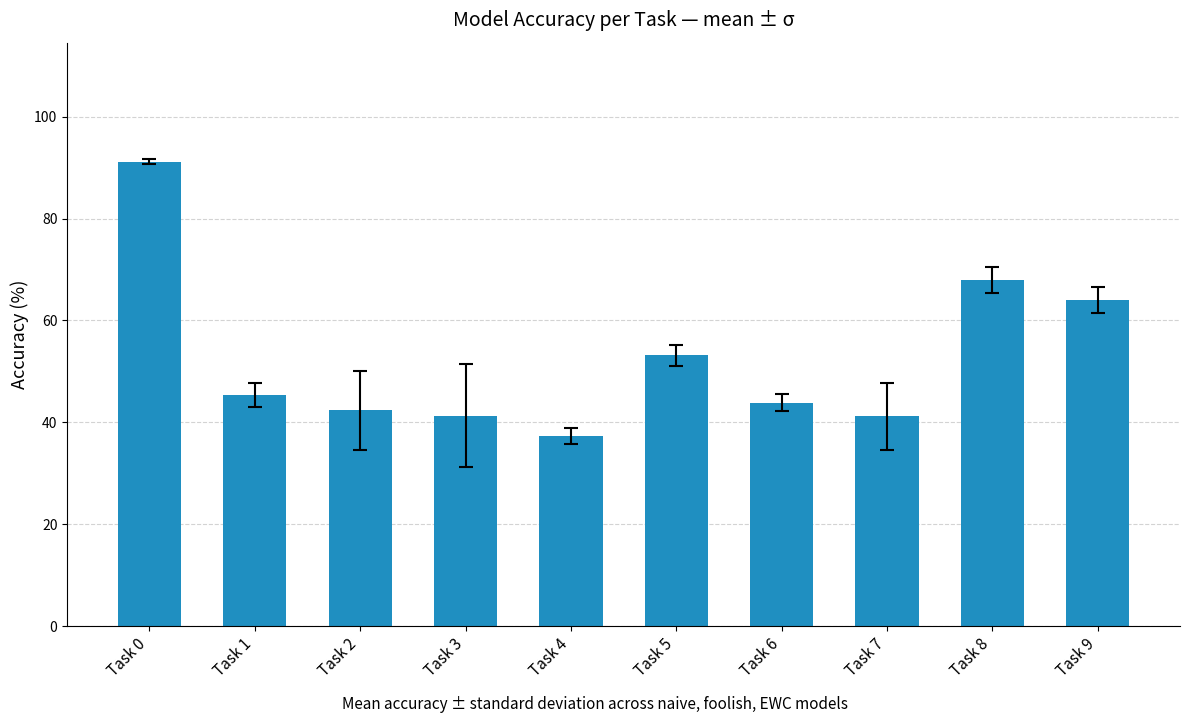

Which category has the highest value across all series?

Task 0